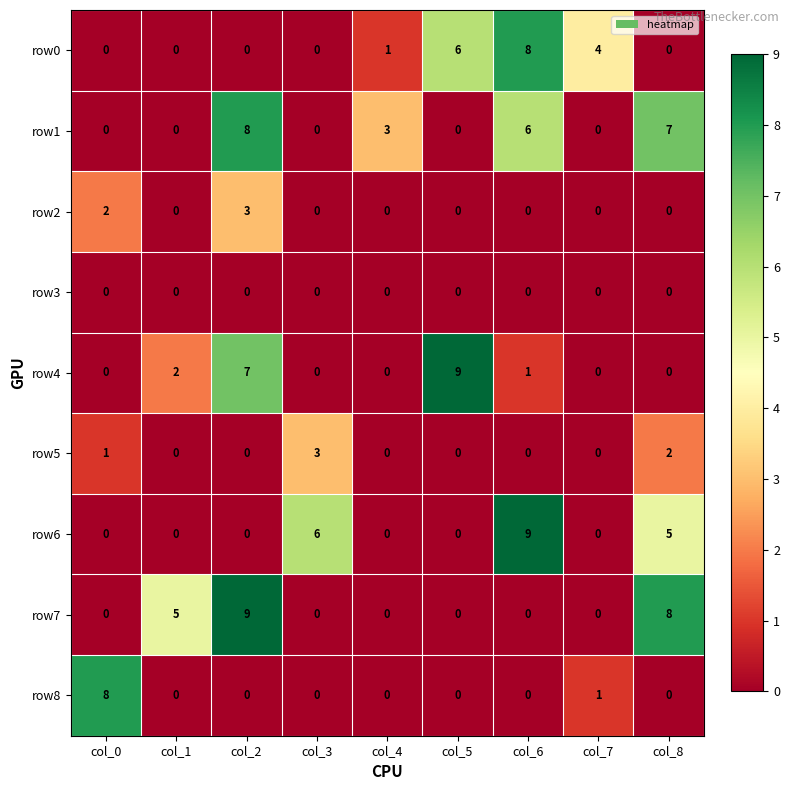

Is it true that row5 equals 4 at col_3?

False